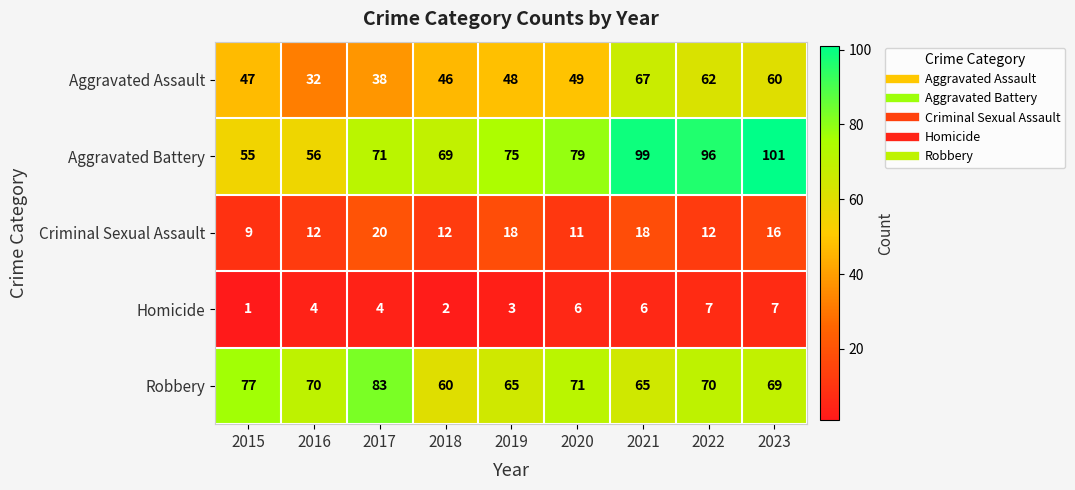

At 2023, list the series in order from smallest to largest.

Homicide, Criminal Sexual Assault, Aggravated Assault, Robbery, Aggravated Battery